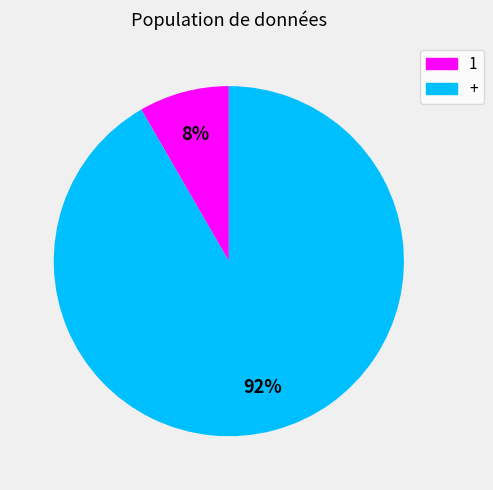

Count the number of slices in the pie.

2